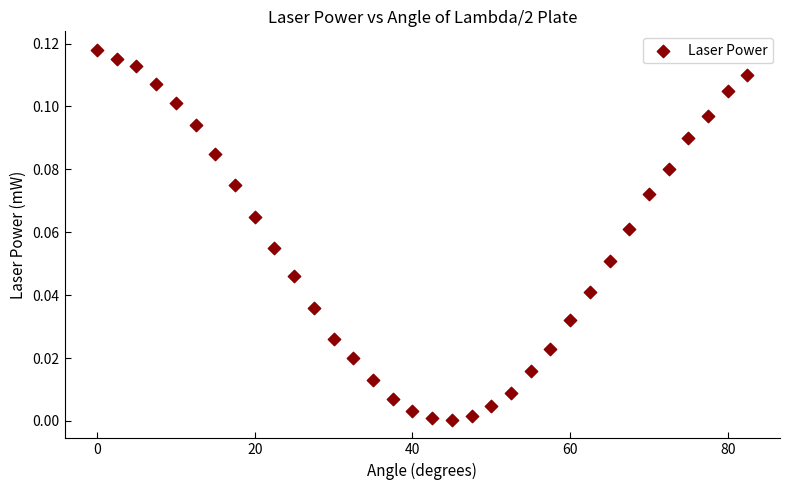

What is the range of X values (max minus min)?

82.5